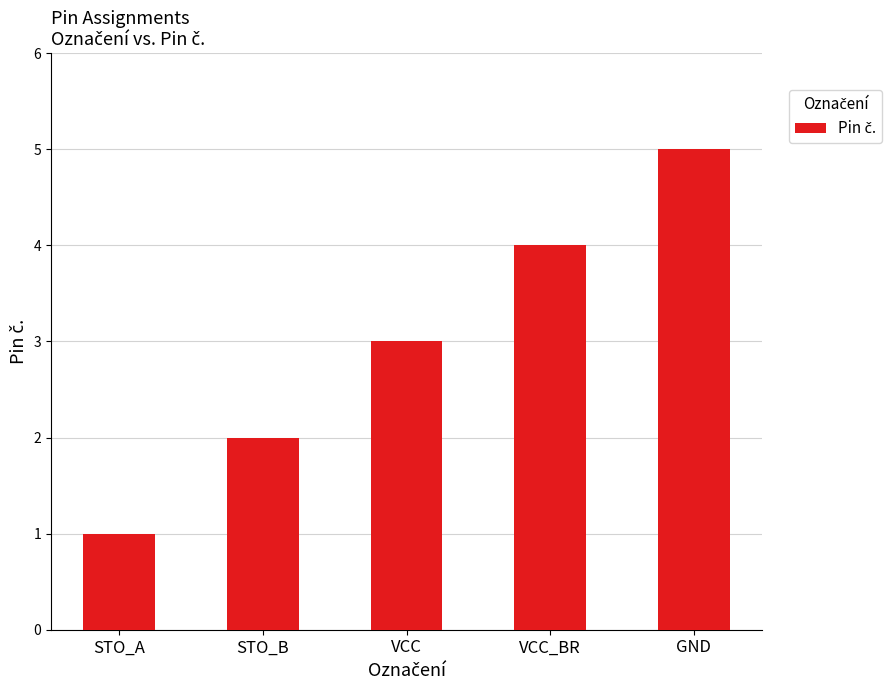

Count the values in the range 2 to 4.

3